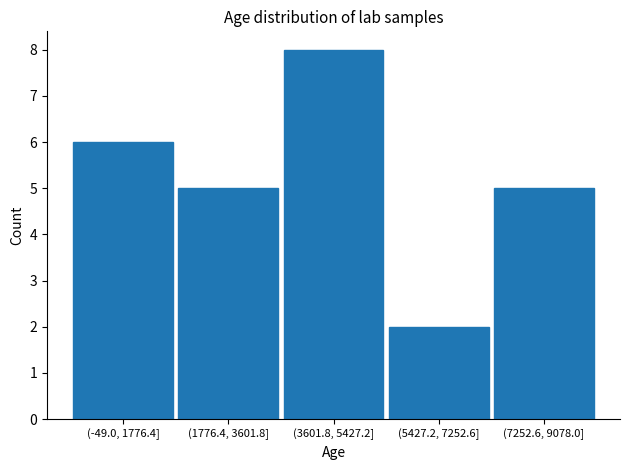

Reading left to right, list all the values displayed in this chart.

6	5	8	2	5